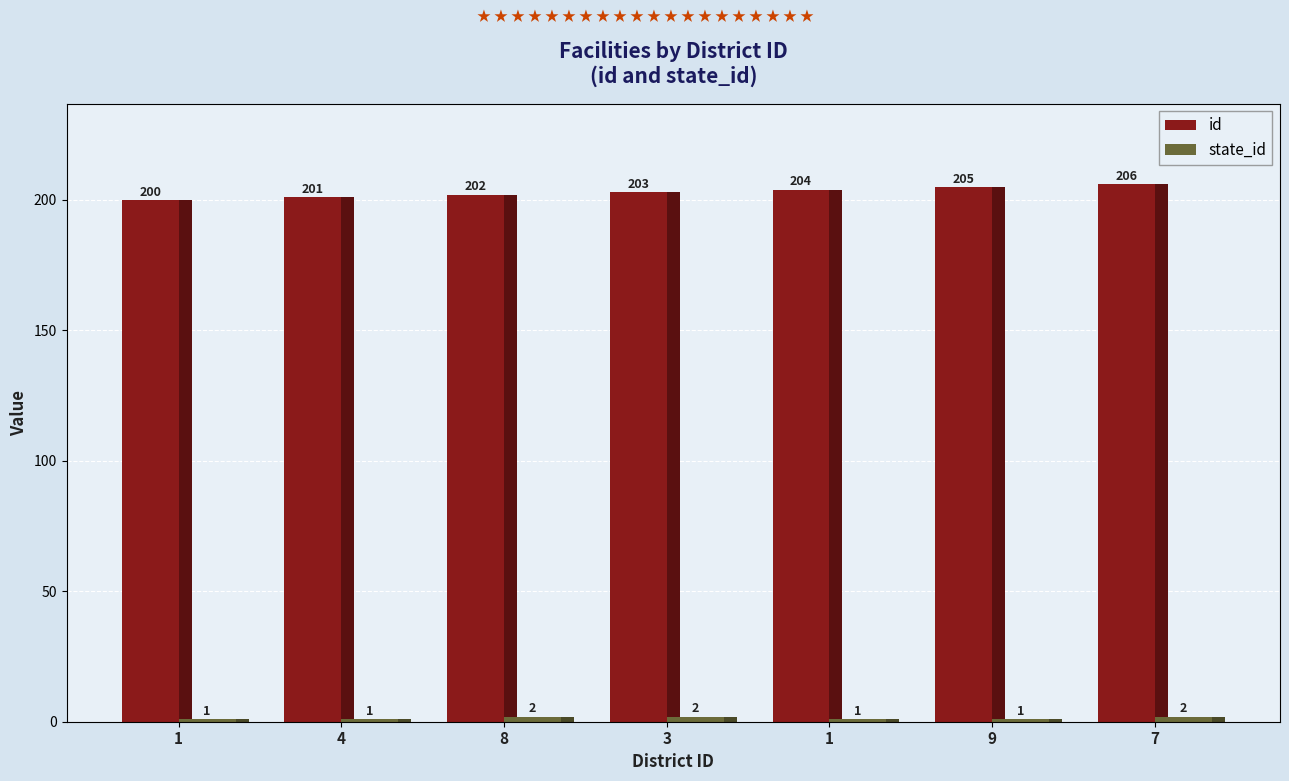

What are all the series names shown in the legend?

id, state_id